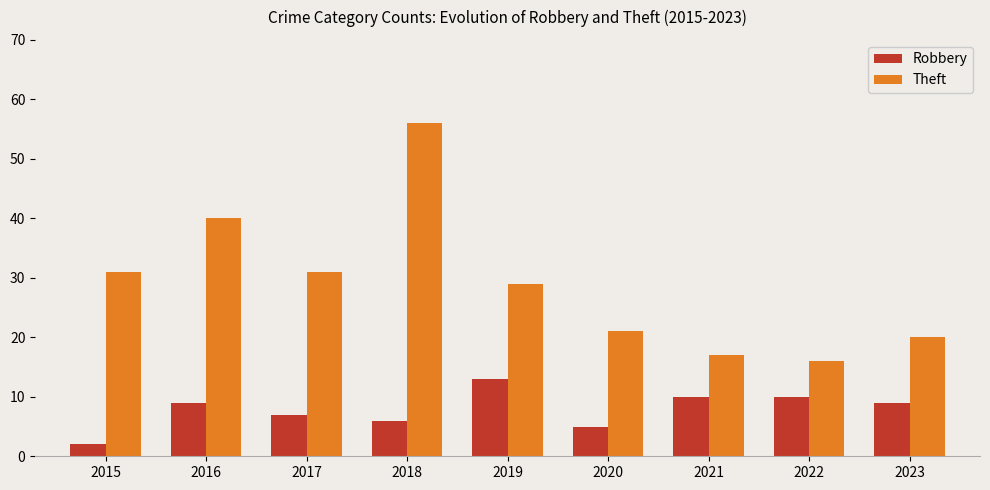

List the series in order of their peak value, highest first.

Theft, Robbery